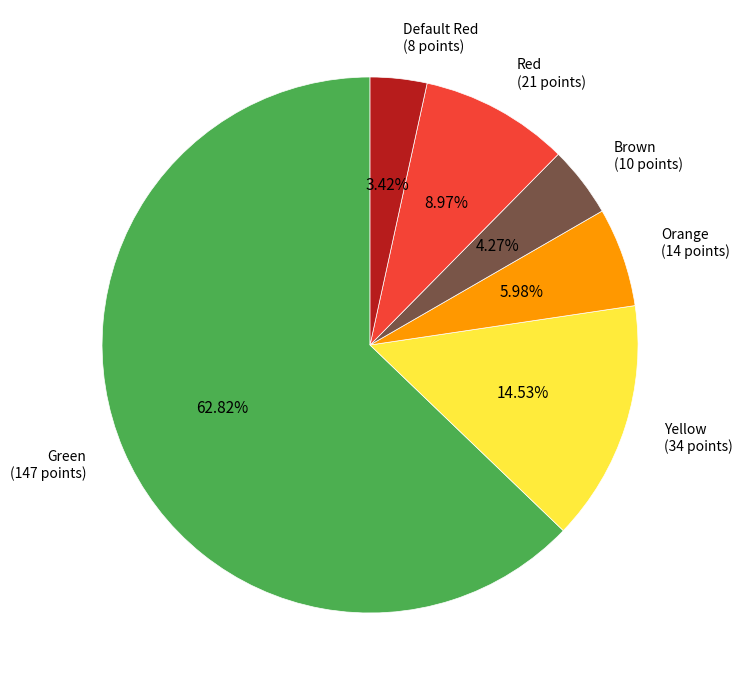

To the nearest percent, what portion does Default Red represent?

3%